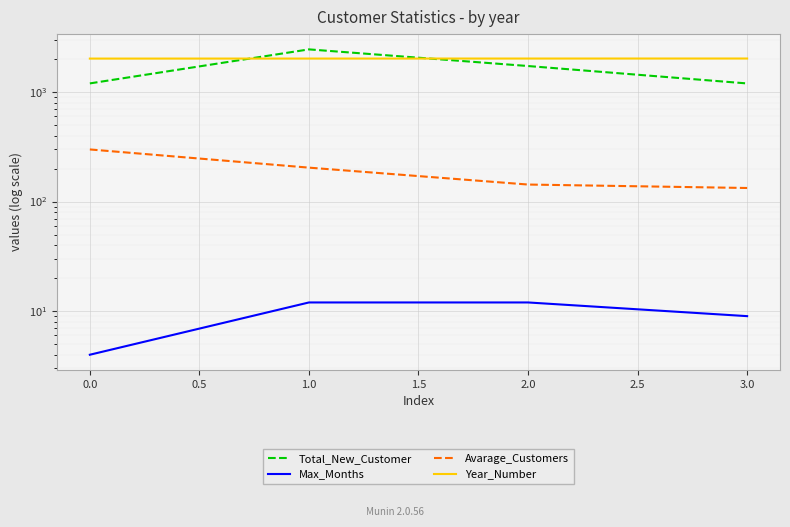

Does the chart display data point markers on the line(s)?

No